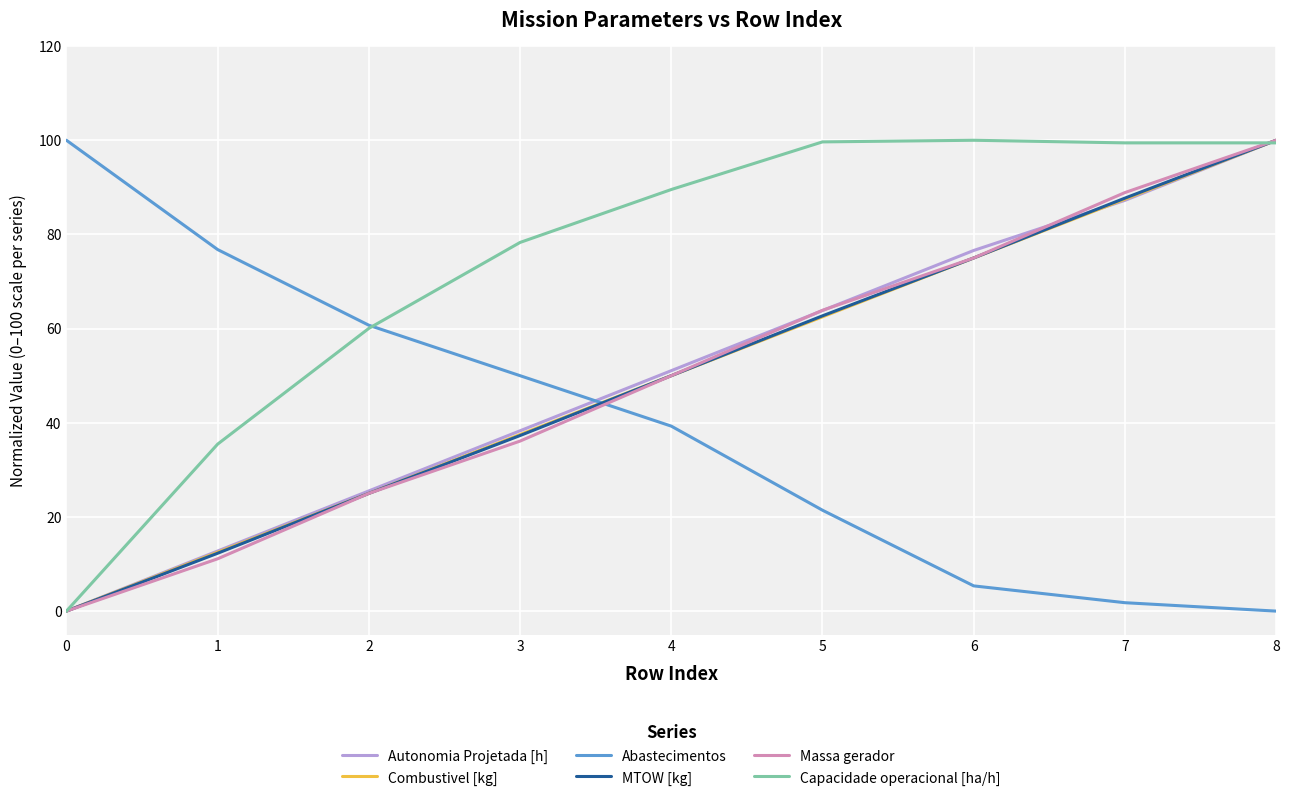

List the labels in order of Combustivel [kg] value, largest first.

8, 7, 6, 5, 4, 3, 2, 1, 0